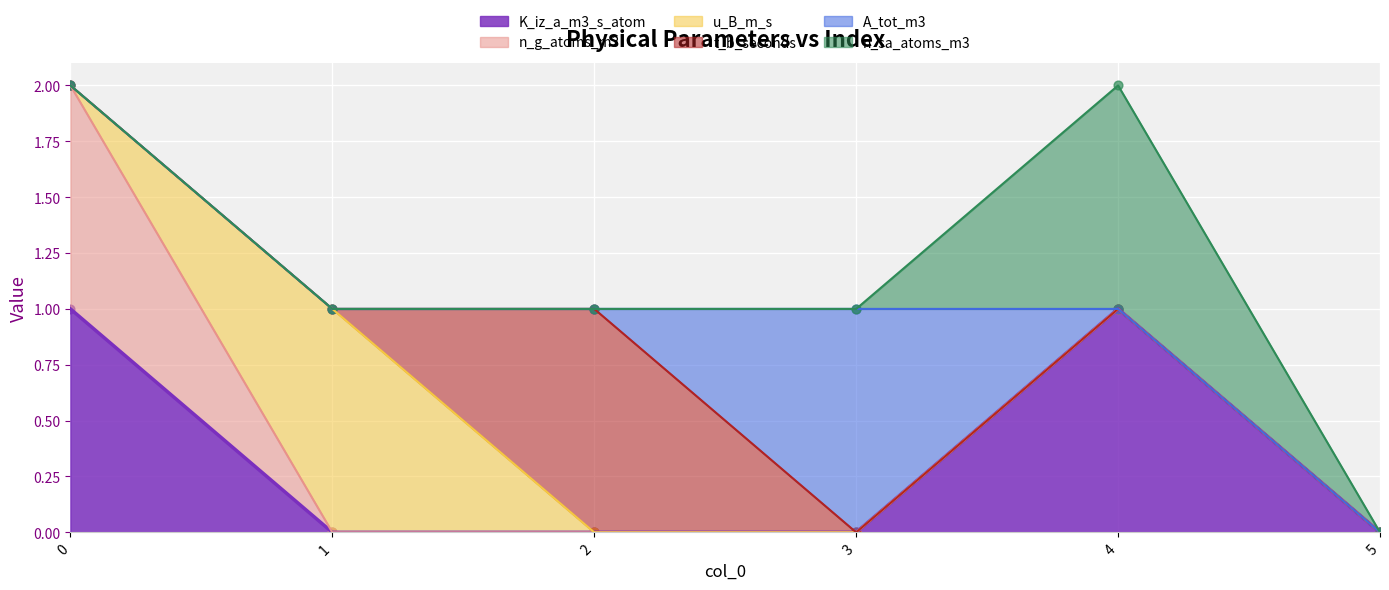

What is the total value across all series at 0?

2